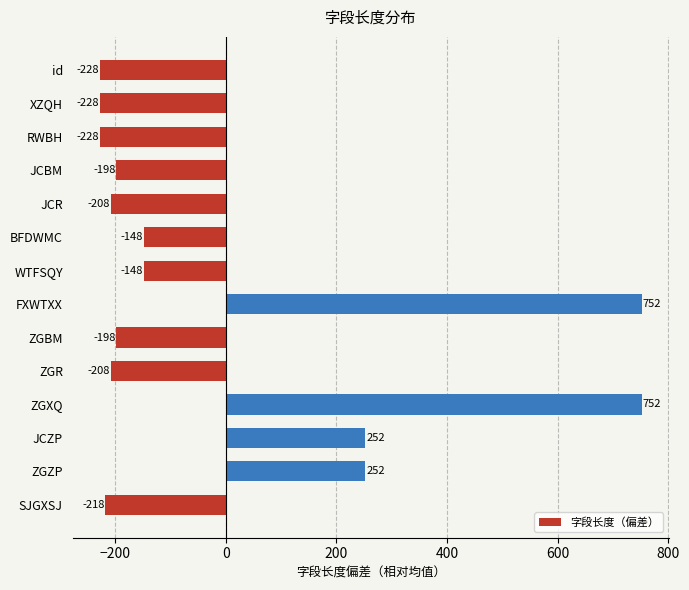

What is the approximate value at ZGBM?

-197.9